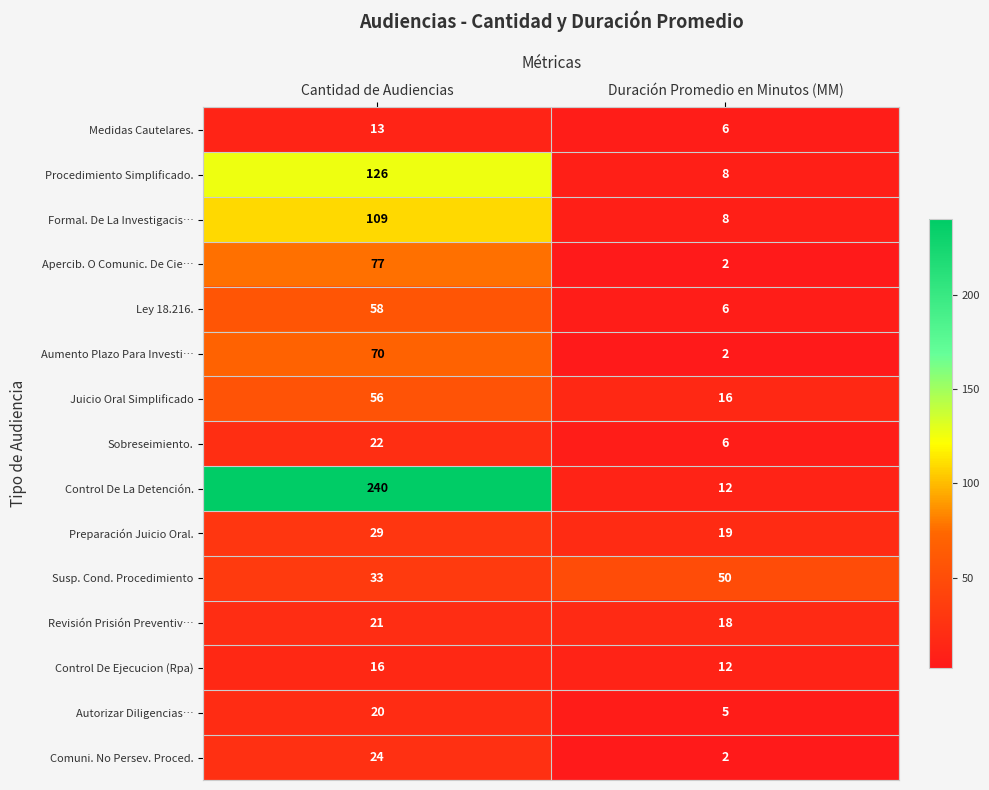

What is the total value across all series at Duración Promedio en Minutos (MM)?

172